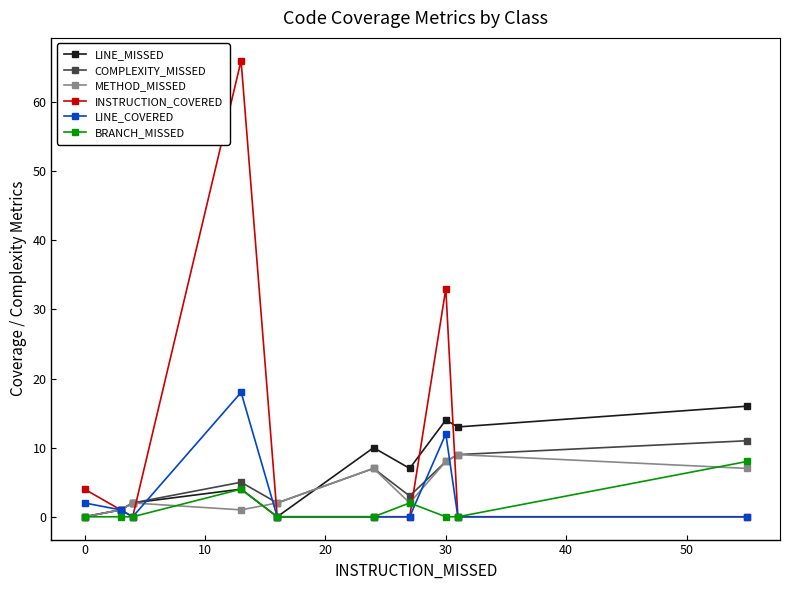

Which series has the largest total across all categories?

INSTRUCTION_COVERED